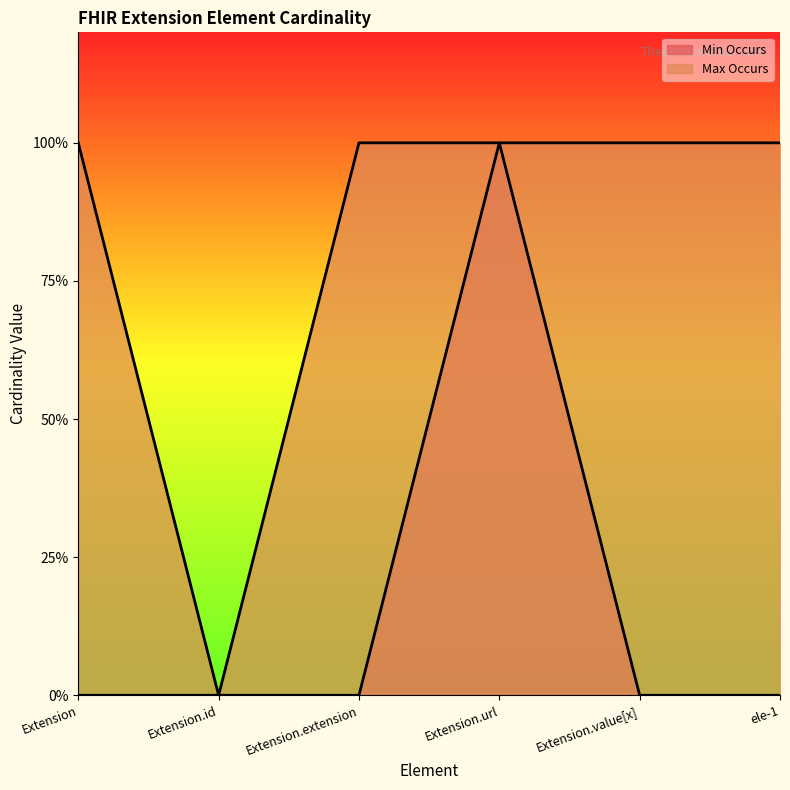

Rank the series by their average value, from highest to lowest.

Max Occurs, Min Occurs